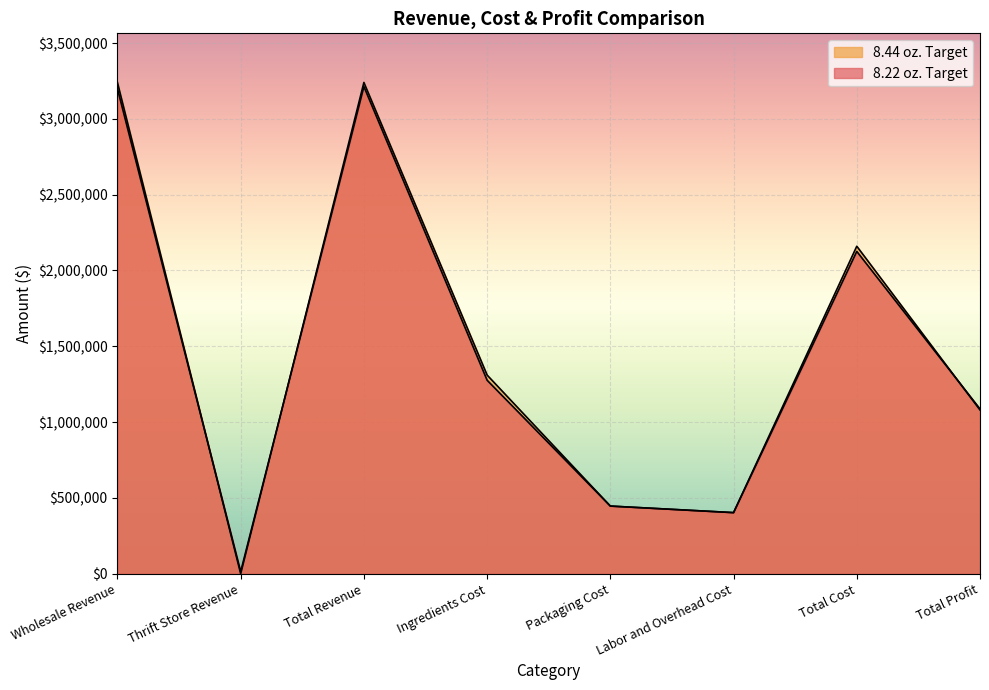

Rank the categories by 8.22 oz. Target value from lowest to highest.

Thrift Store Revenue, Labor and Overhead Cost, Packaging Cost, Total Profit, Ingredients Cost, Total Cost, Wholesale Revenue, Total Revenue